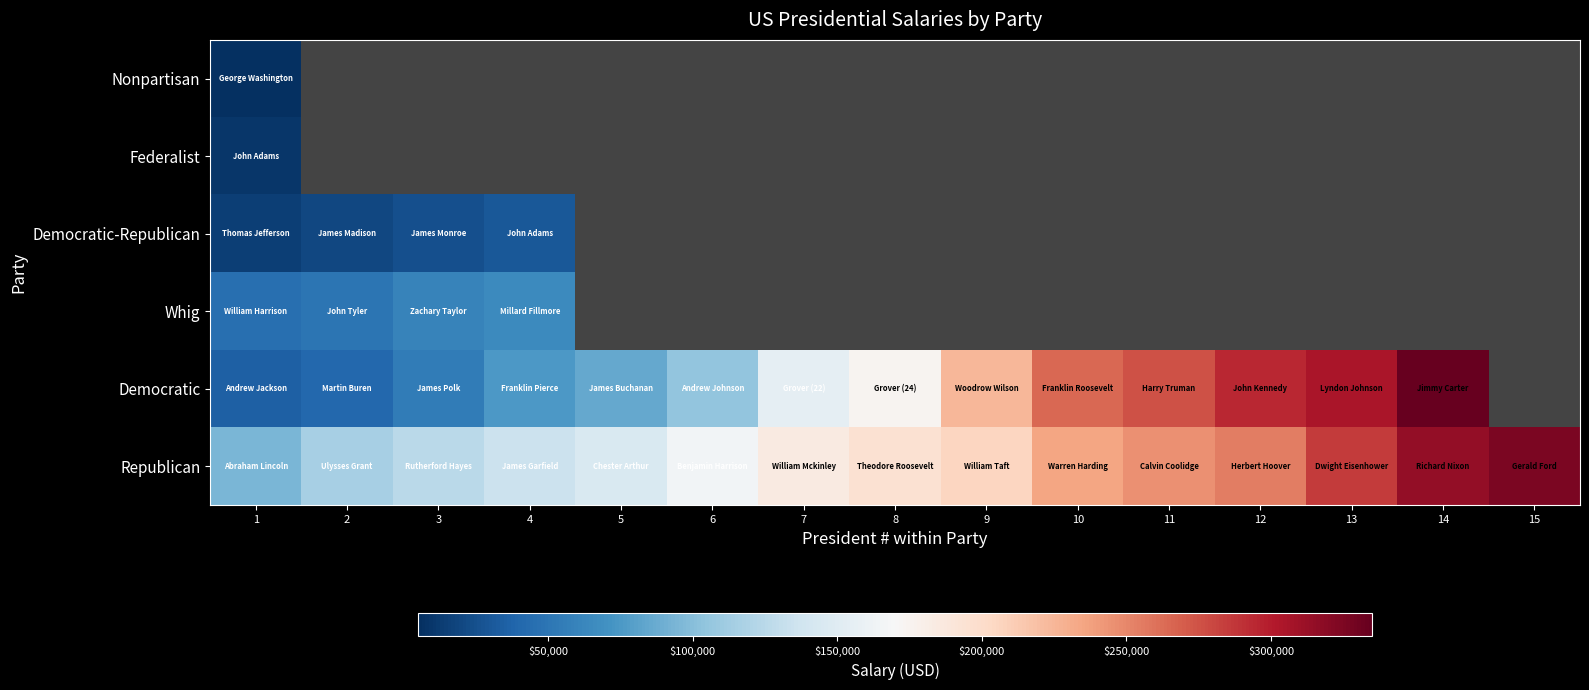

List the series in order of their peak value, highest first.

Democratic, Republican, Whig, Democratic-Republican, Federalist, Nonpartisan